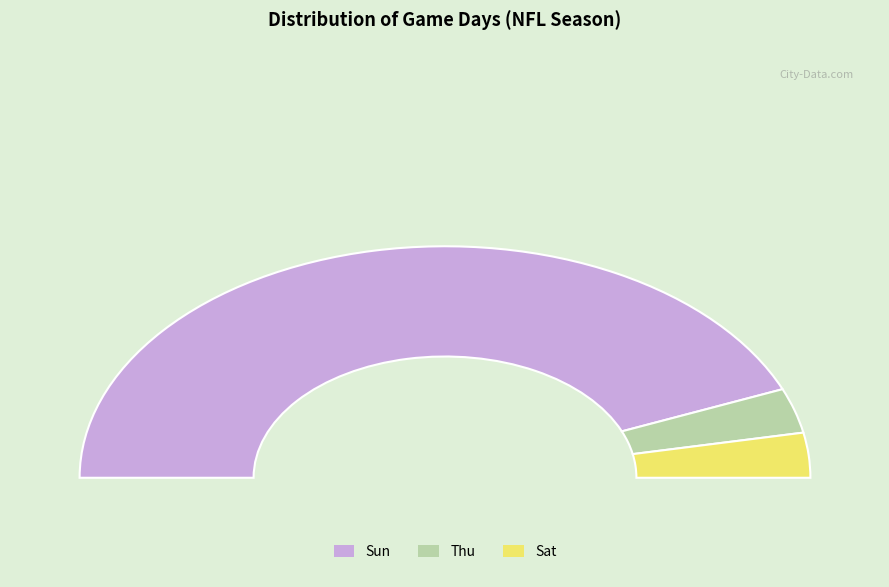

Is there any slice that represents more than half of the pie?

Yes